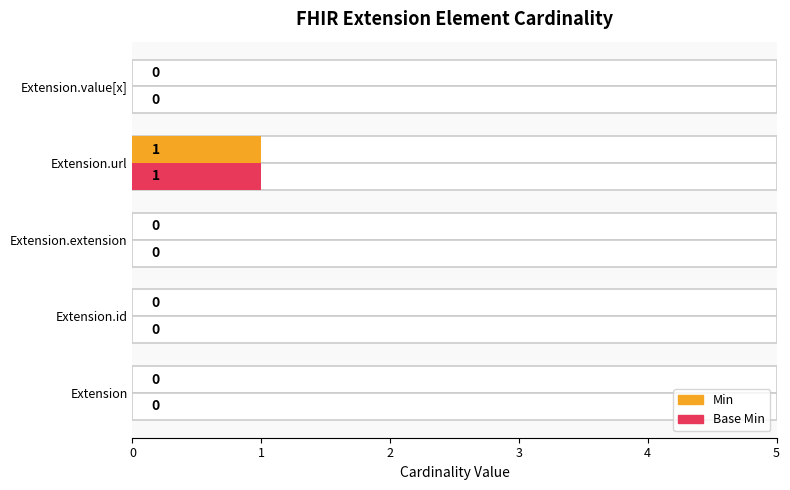

Is it true that Base Min equals 2 at Extension.url?

False